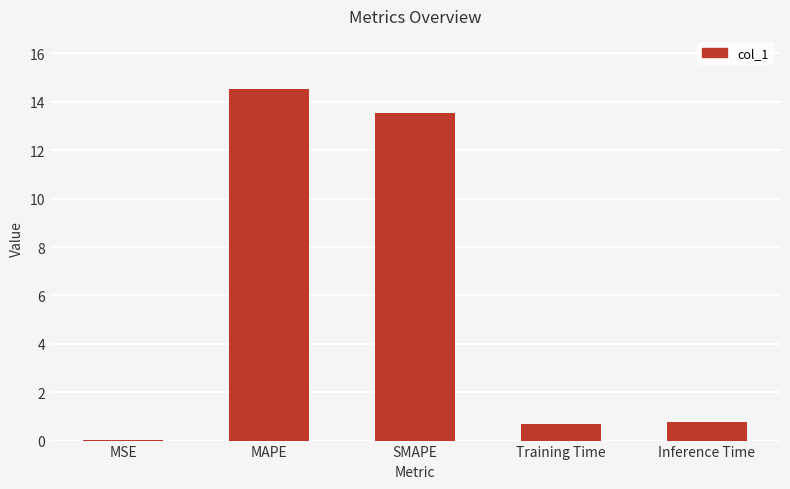

What is the average value?

5.9